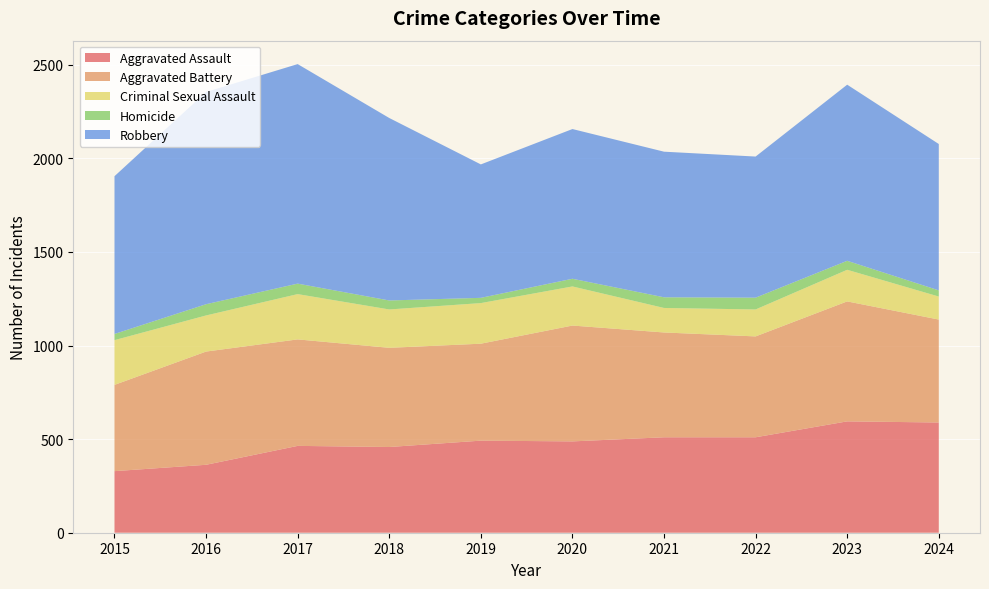

Reading right to left, transcribe all the data shown in this chart.

Aggravated Assault: 589	595	510	510	488	492	458	464	363	329
Aggravated Battery: 550	641	539	560	619	518	530	569	605	461
Criminal Sexual Assault: 123	169	144	131	209	217	205	242	193	239
Homicide: 33	48	63	57	41	28	48	56	60	33
Robbery: 782	941	754	778	800	713	975	1173	1134	843